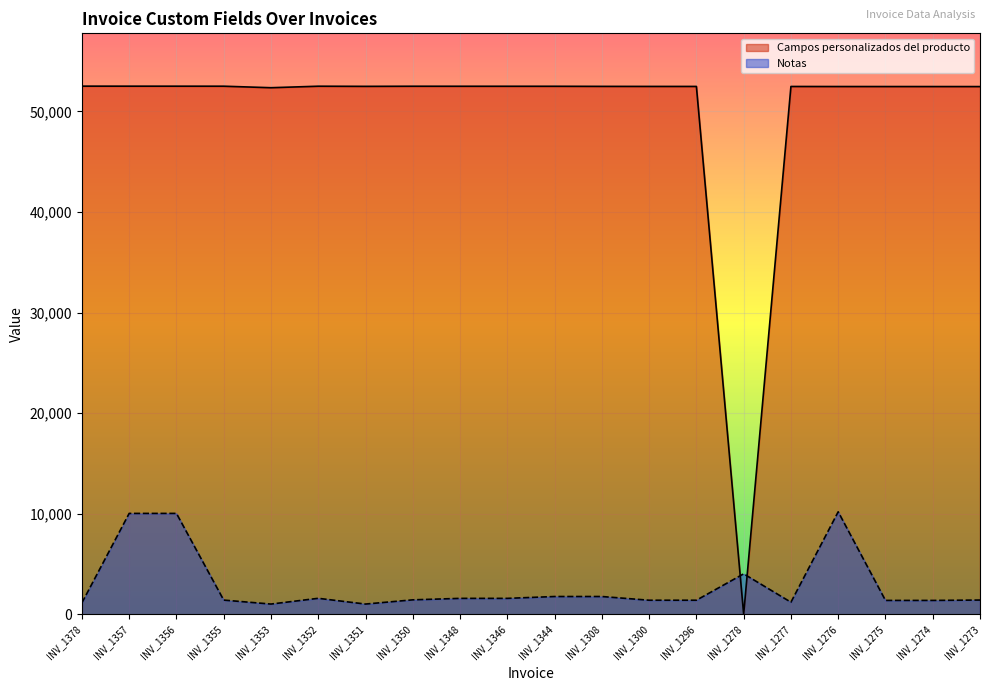

Reading left to right, transcribe all the data shown in this chart.

Campos personalizados del producto: 52512	52509	52508	52506	52356	52505	52491	52503	52501	52500	52499	52489	52484	52483	0	52479	52474	52472	52471	52469
Notas: 1132	10027	10027	1407	1013	1585	1013	1433	1579	1579	1763	1763	1394	1394	4019	1197	10187	1375	1375	1412